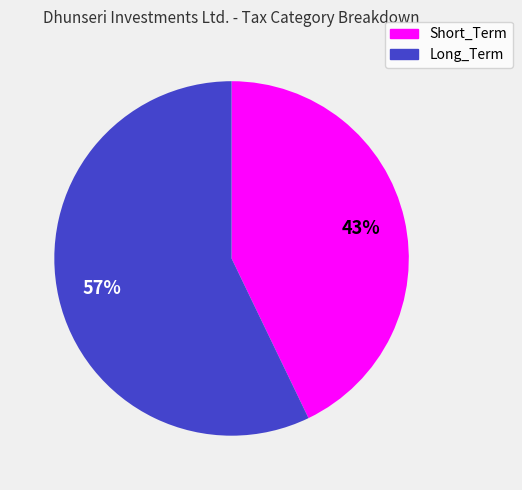

How many slices are in this pie chart?

2